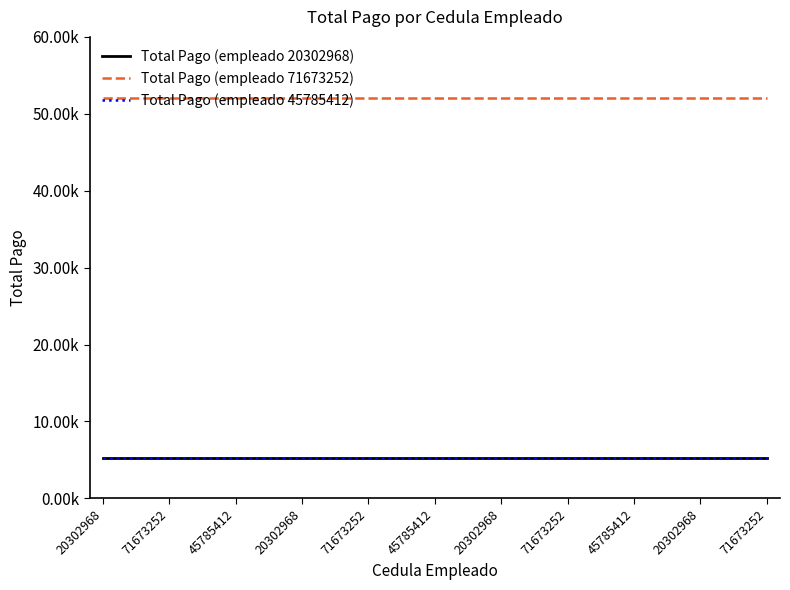

True or false: Total Pago (empleado 45785412) and Total Pago (empleado 20302968) cross at least once.

False